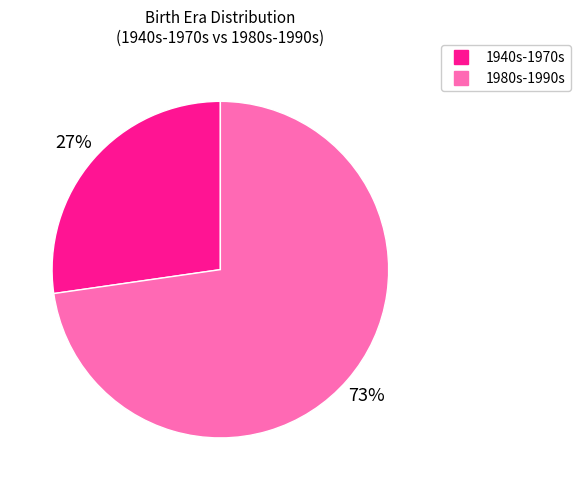

How many segments does this pie chart have?

2